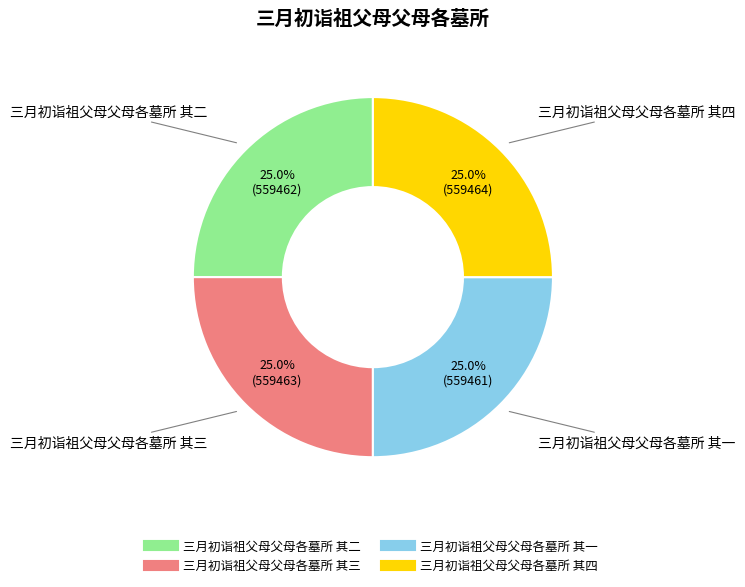

Combined, what portion of the pie is 三月初诣祖父母父母各墓所 其一 and 三月初诣祖父母父母各墓所 其三?

50.0%